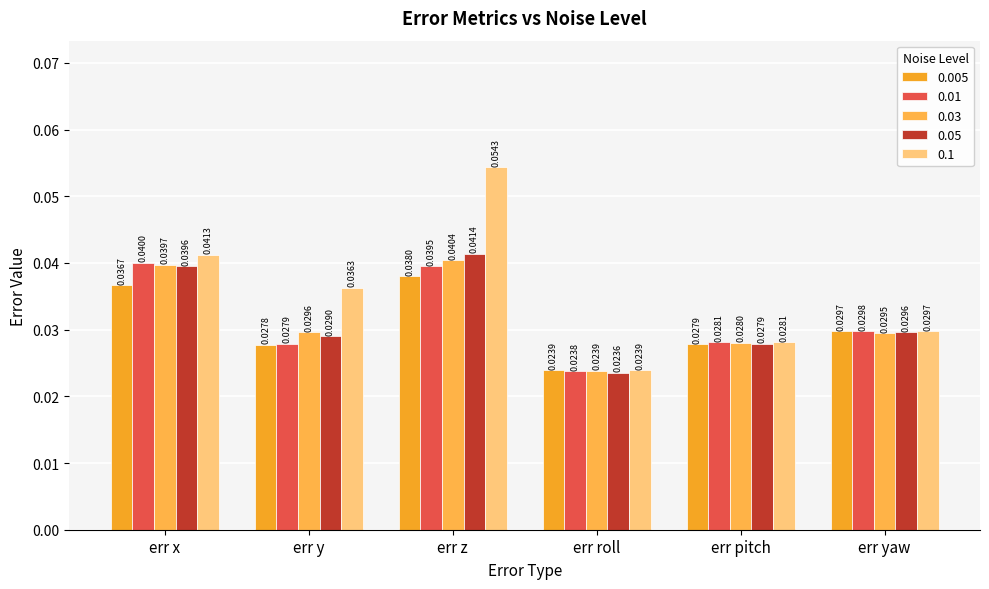

Are the bars horizontal?

No